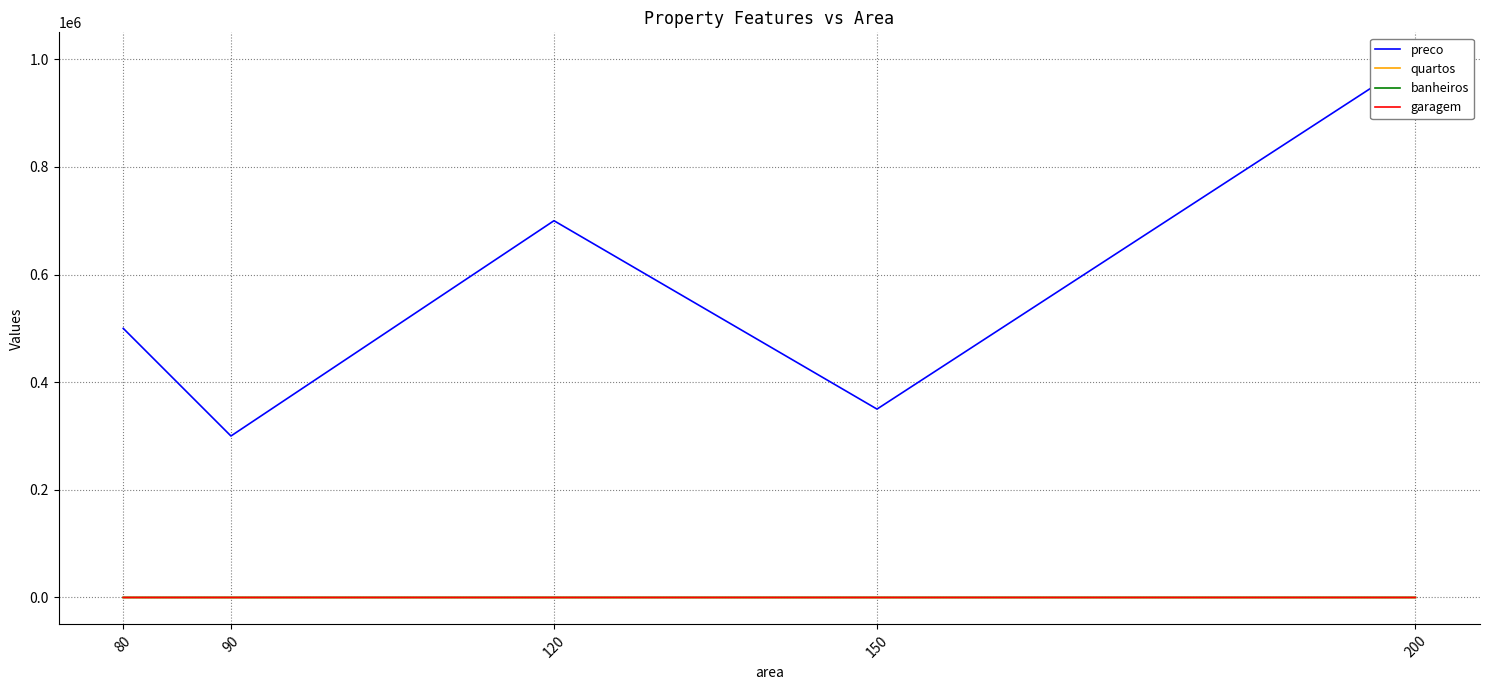

True or false: preco and banheiros cross at least once.

False